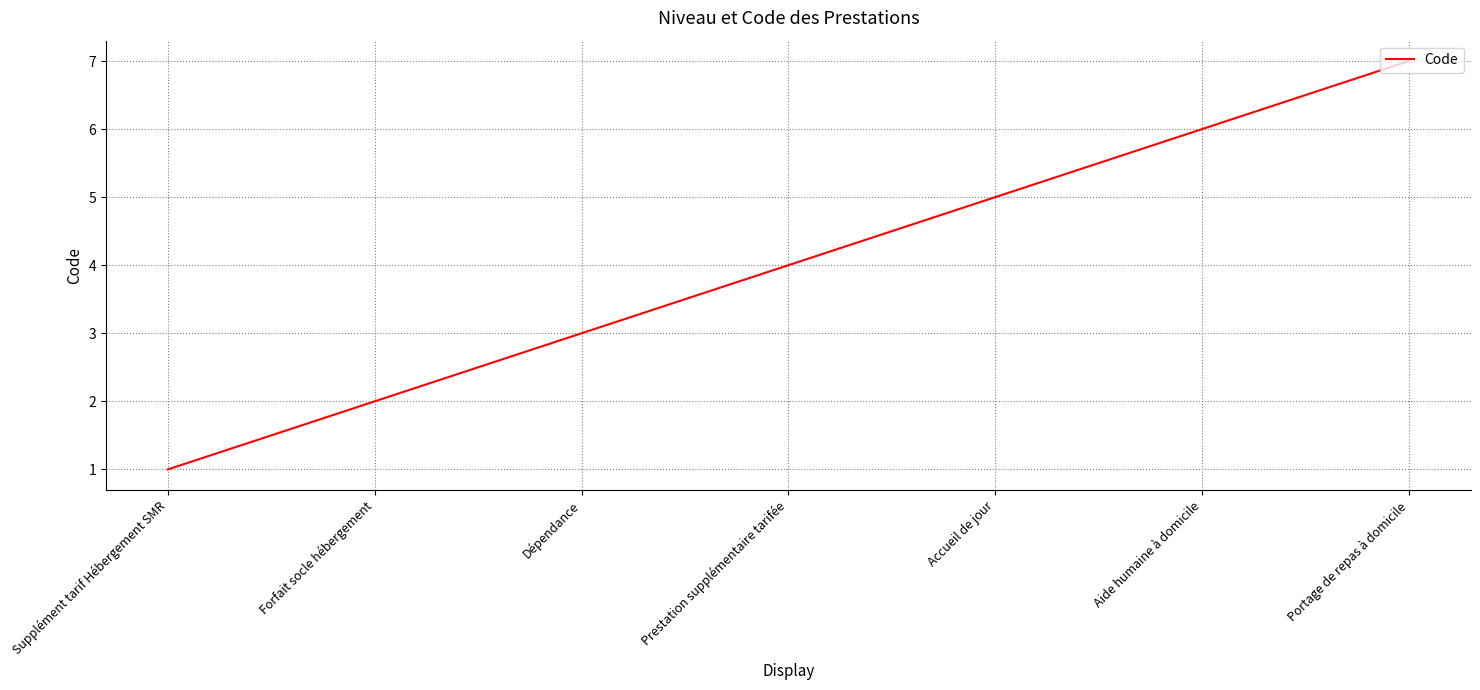

Is it true that the value at Supplément tarif Hébergement SMR is 1?

True